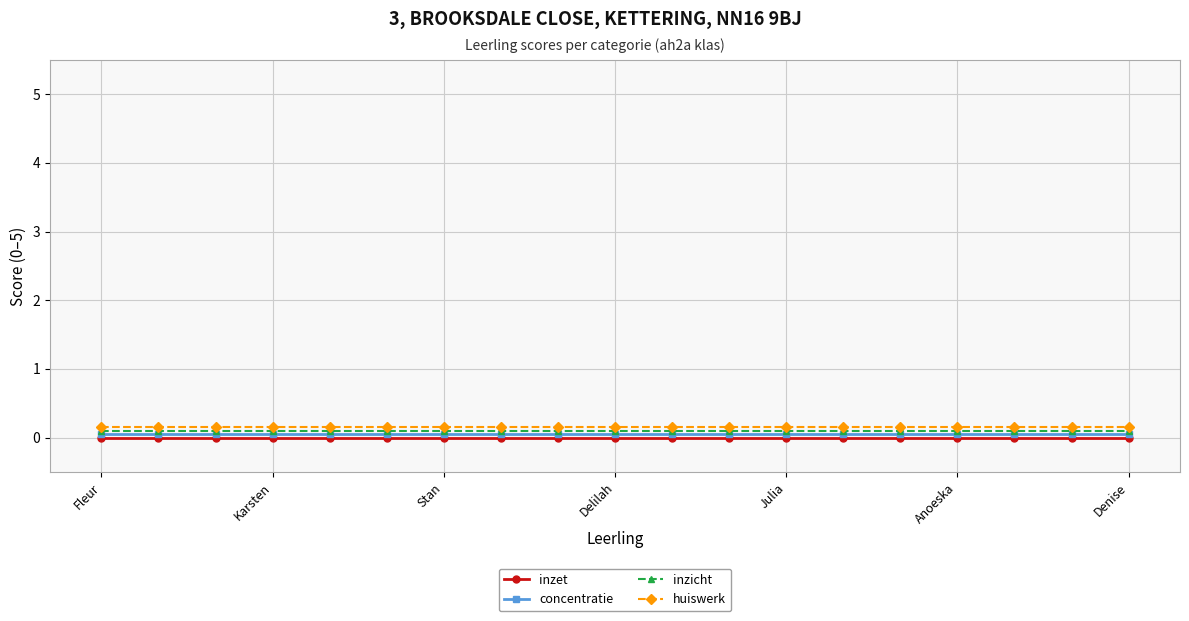

Which series has the largest total across all categories?

huiswerk